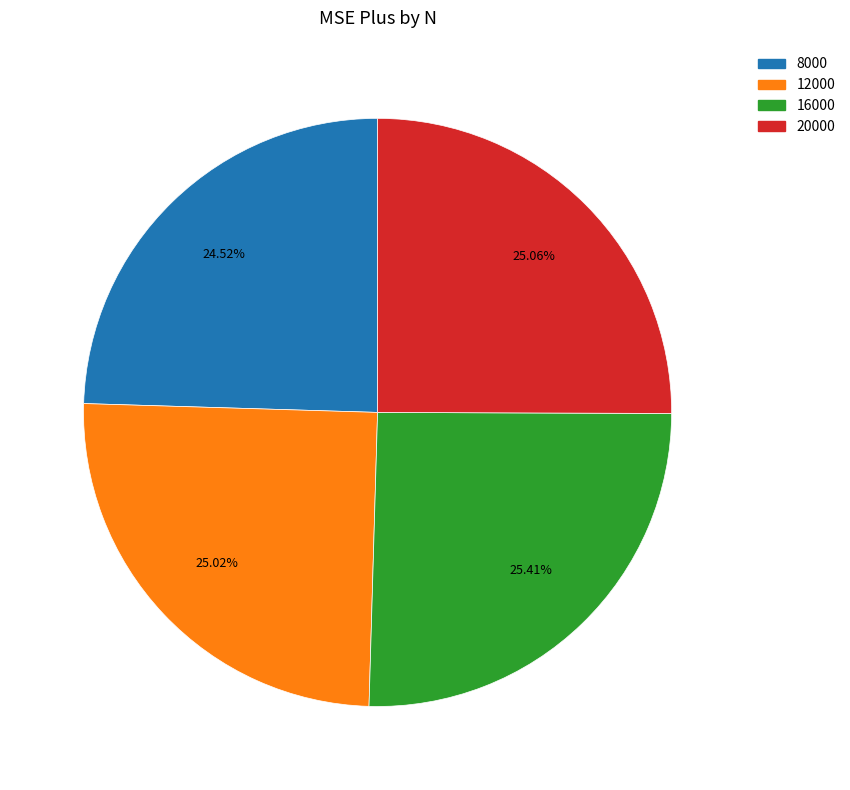

What percentage is the 16000 slice, to the nearest percent?

25%